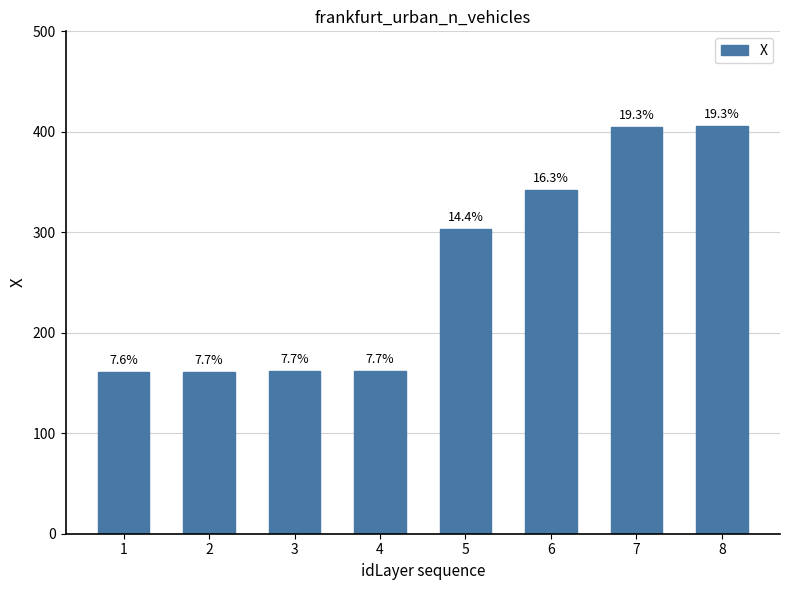

Are the bars horizontal?

No